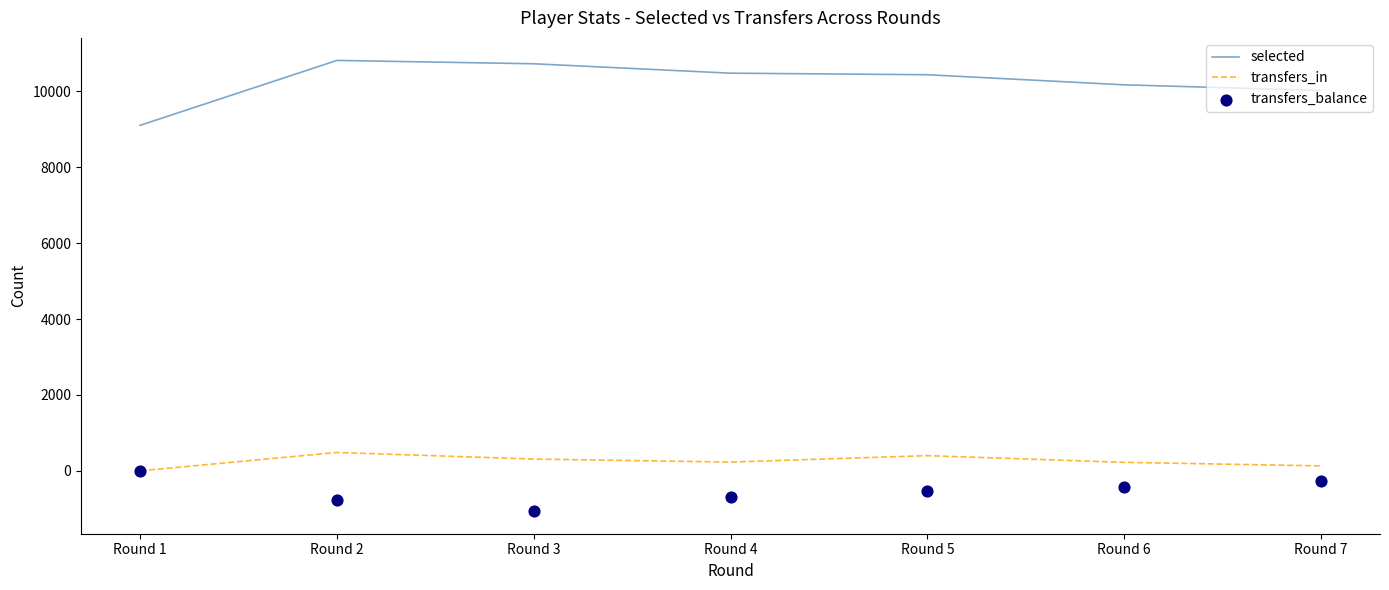

Is the value of transfers_balance at Round 3 greater than the value of transfers_in at Round 2?

No